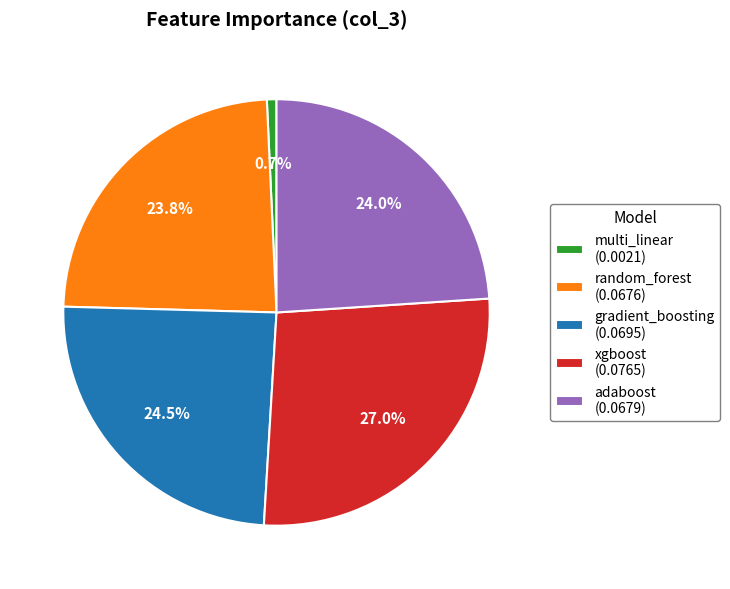

Which slice is the smallest?

multi_linear